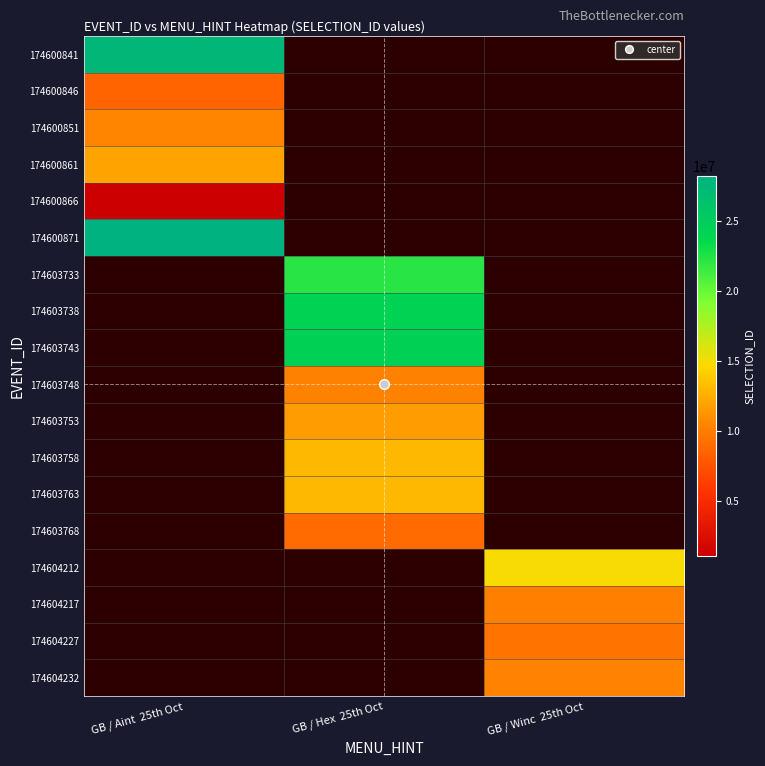

What is the maximum value for 174600846?

8541449.0